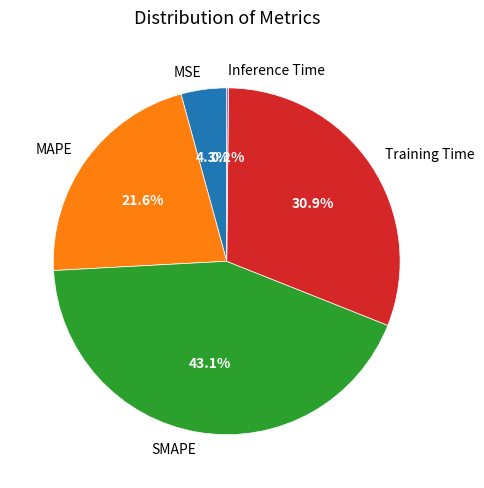

What percentage is NOT represented by SMAPE?

56.9%